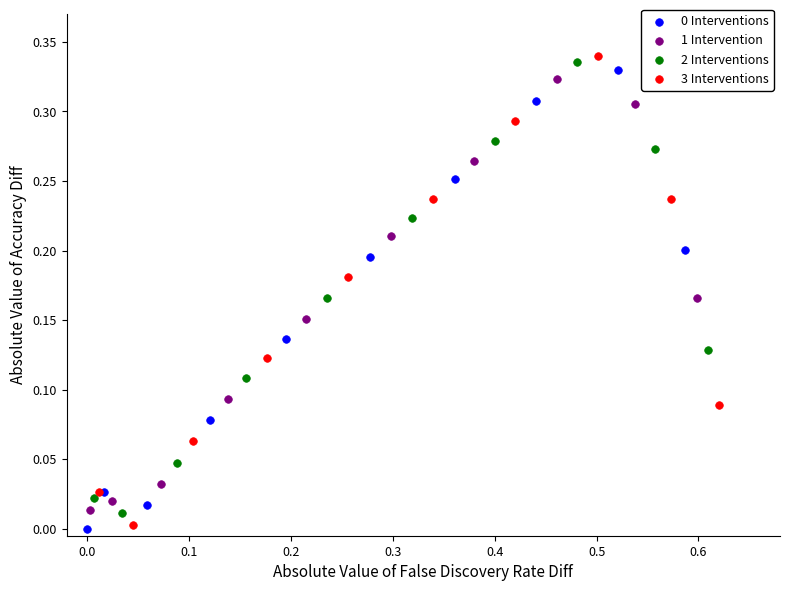

Which series contains the highest Y value?

3 Interventions